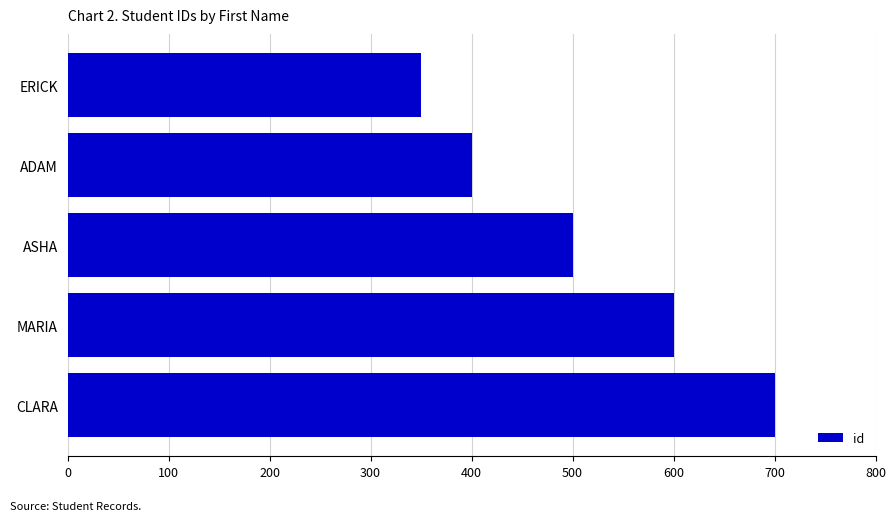

How many values are between 400 and 600?

3